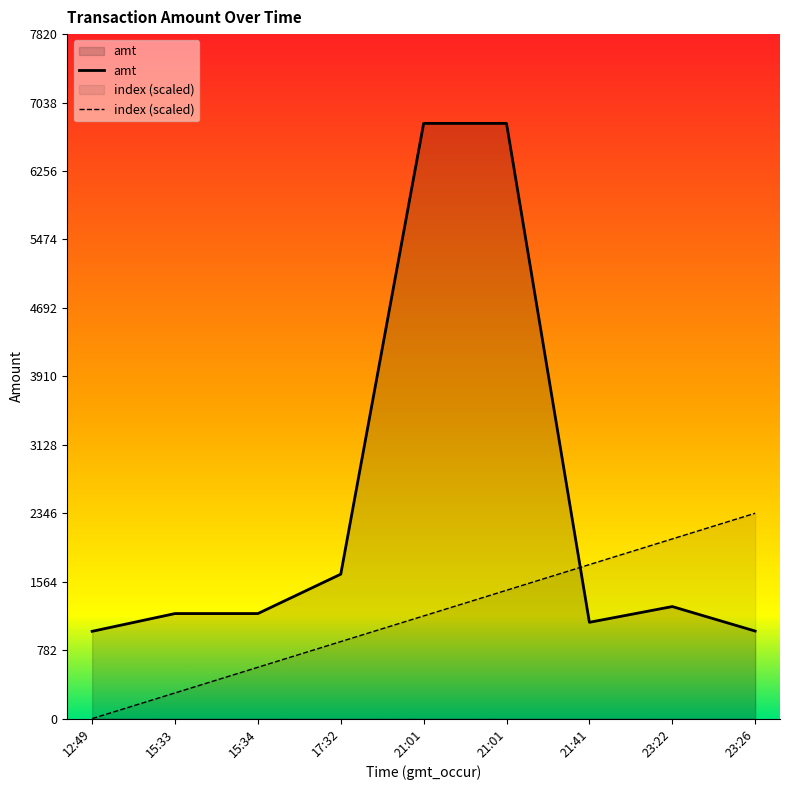

Between which two adjacent categories do amt and index first intersect?

21:01 and 21:41